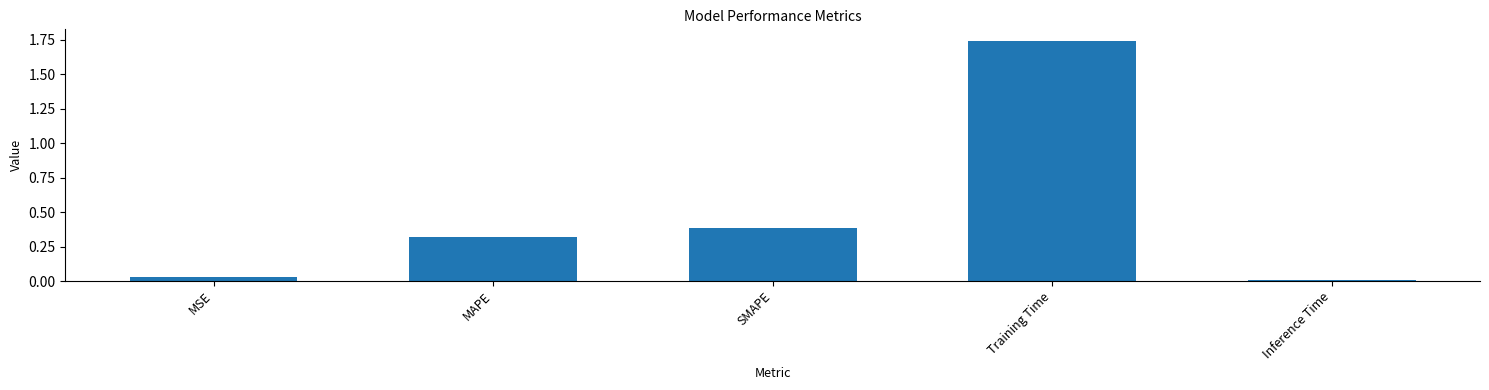

What is the label of the 4th bar from the right?

MAPE